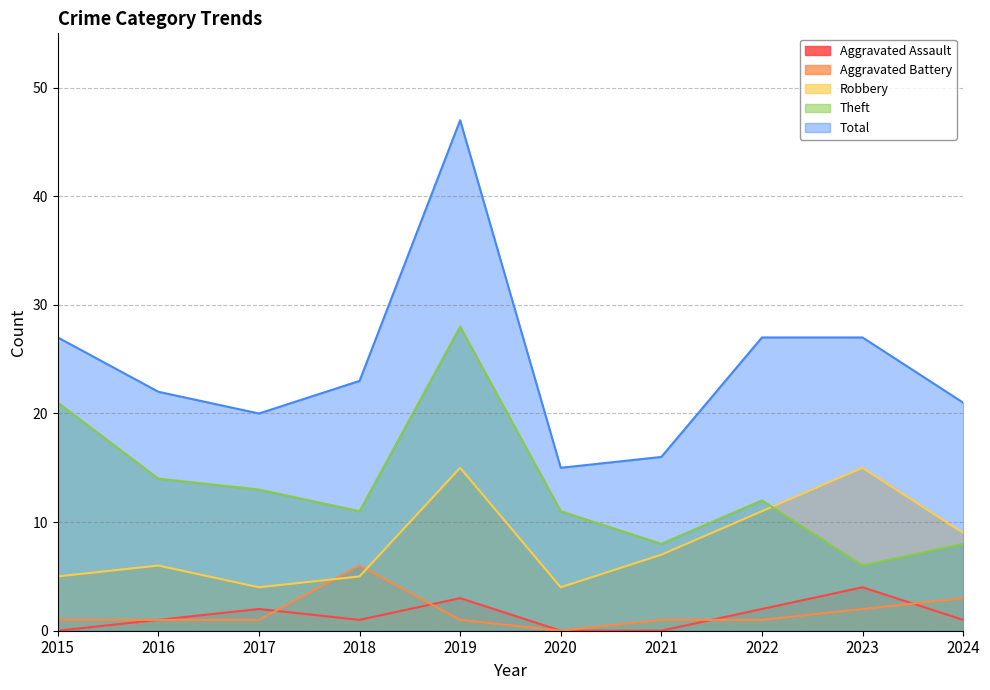

True or false: Total has a value of 12 at 2016.

False